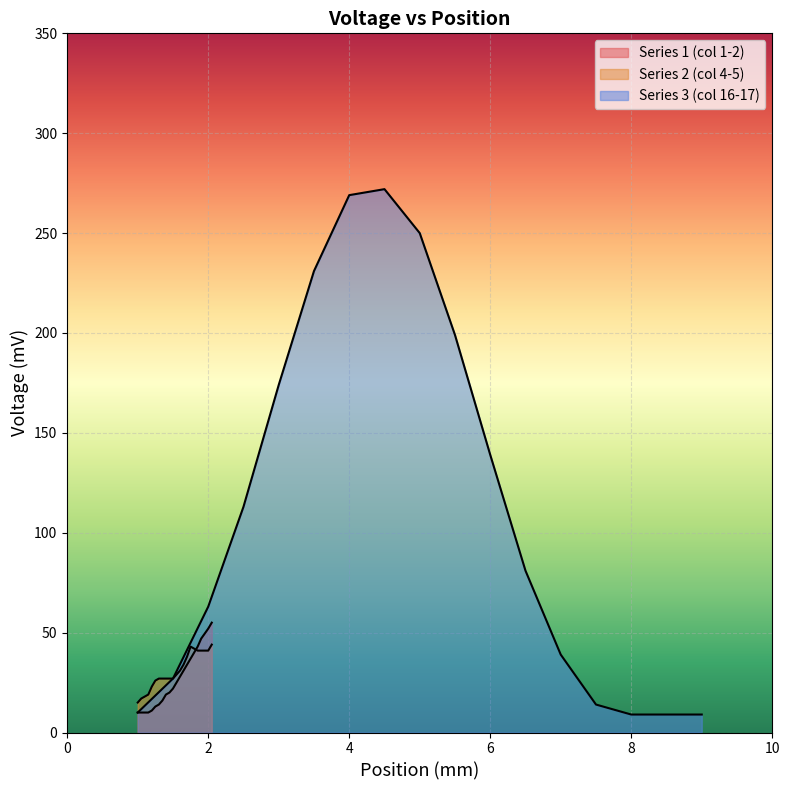

Is the value of Series 1 (col 1-2) at 1.65 greater than the value of Series 2 (col 4-5) at 1.05?

Yes